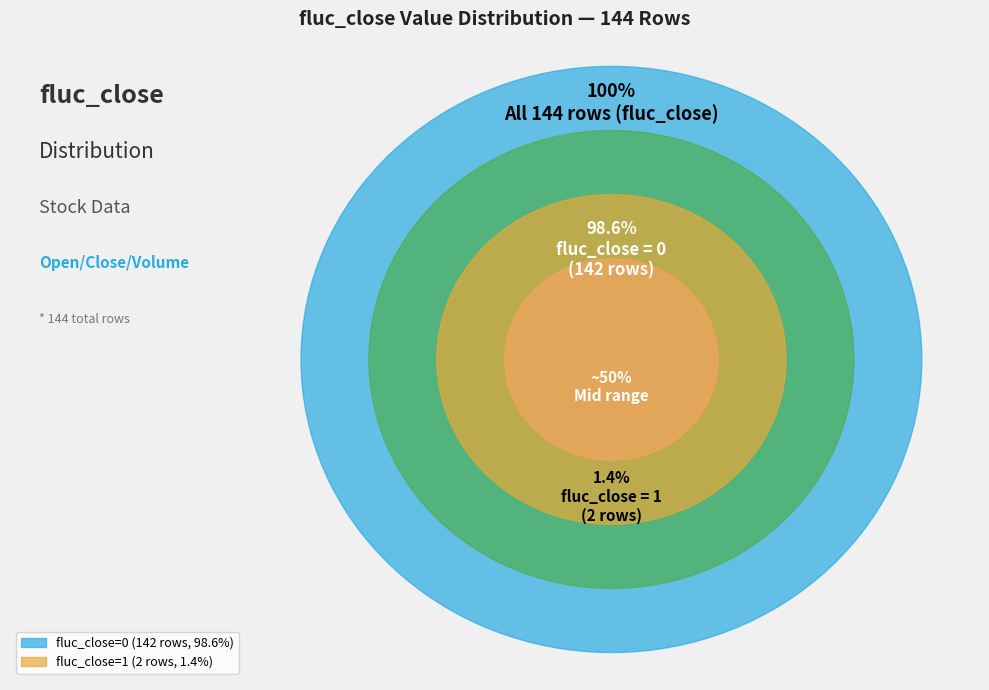

Is it true that 1 is 1% of the pie?

True